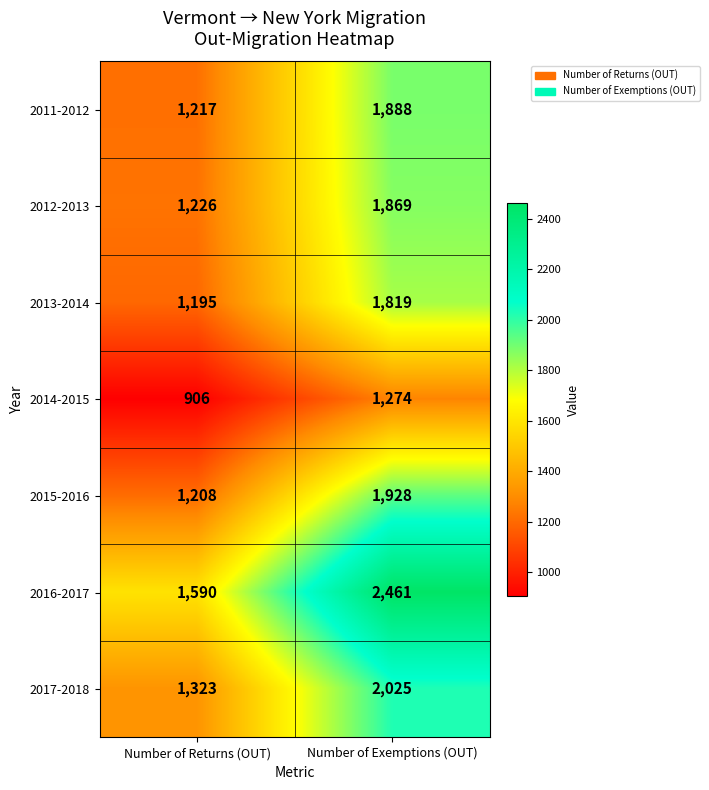

What is the difference between the highest and lowest values at Number of Exemptions (OUT)?

1187